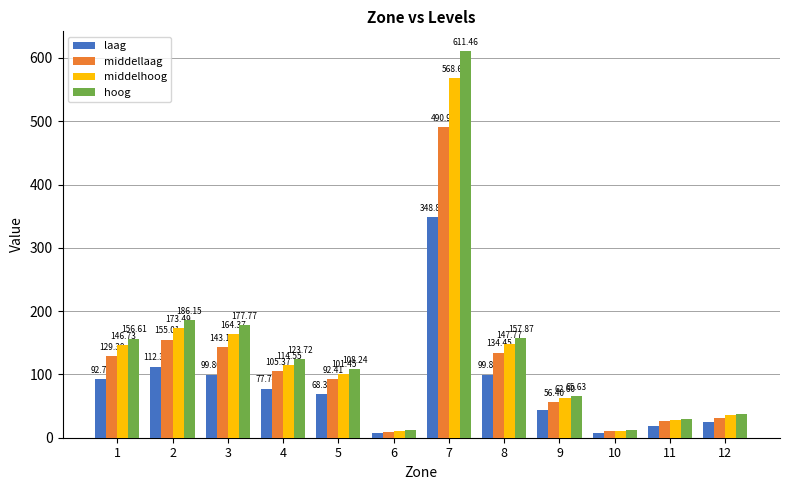

True or false: laag has a value of 199.4 at 2.

False